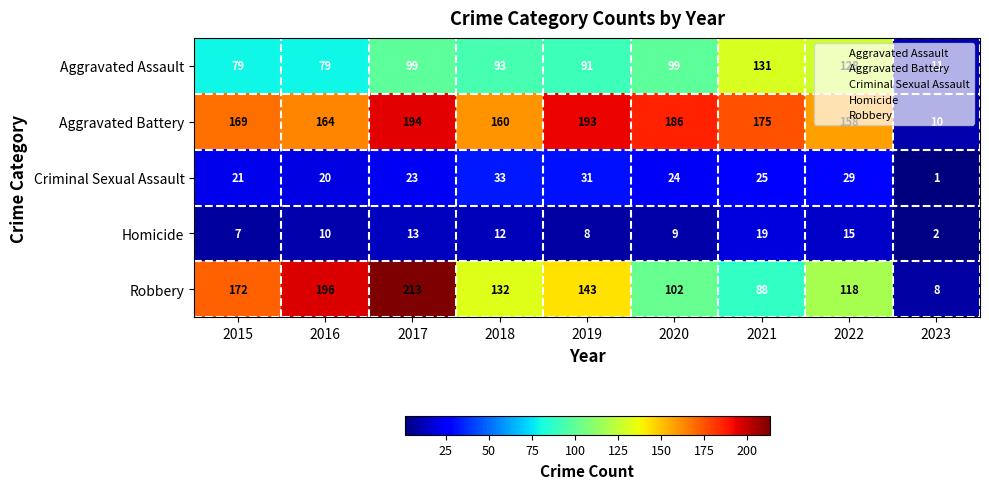

At 2016, list the series in order from largest to smallest.

Robbery, Aggravated Battery, Aggravated Assault, Criminal Sexual Assault, Homicide